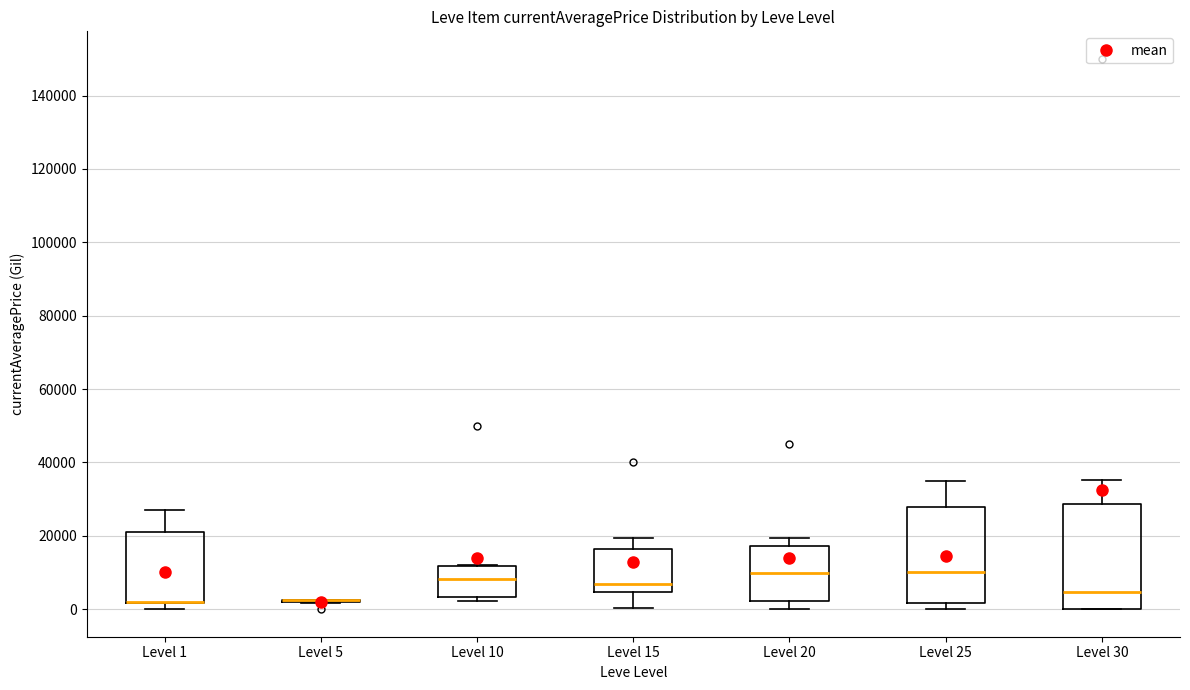

Which box is the tallest, from its lower edge to its upper edge?

Level 30